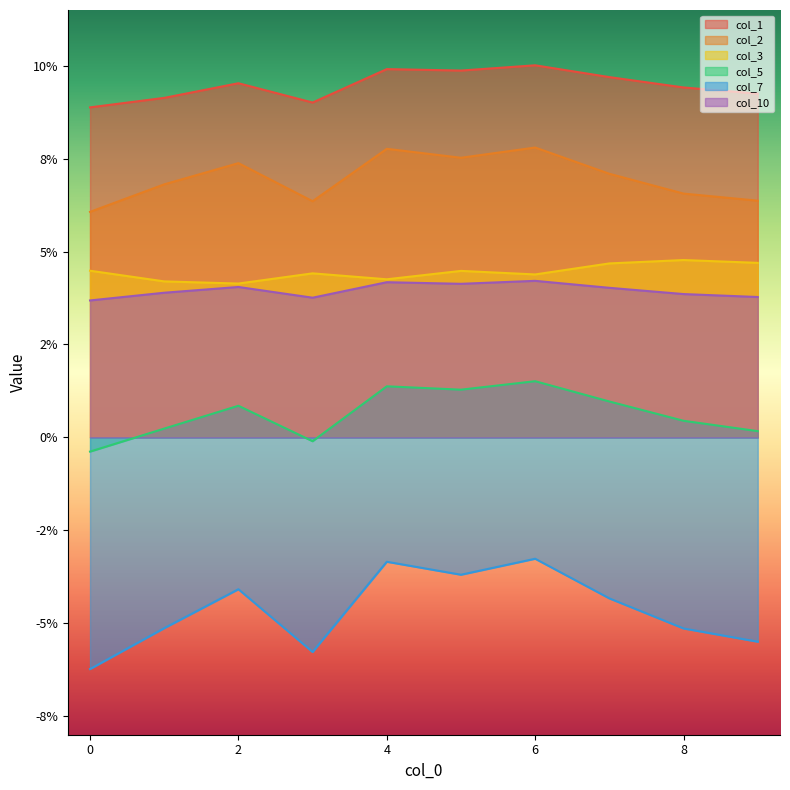

Which has a higher value, 8 or 2?

2